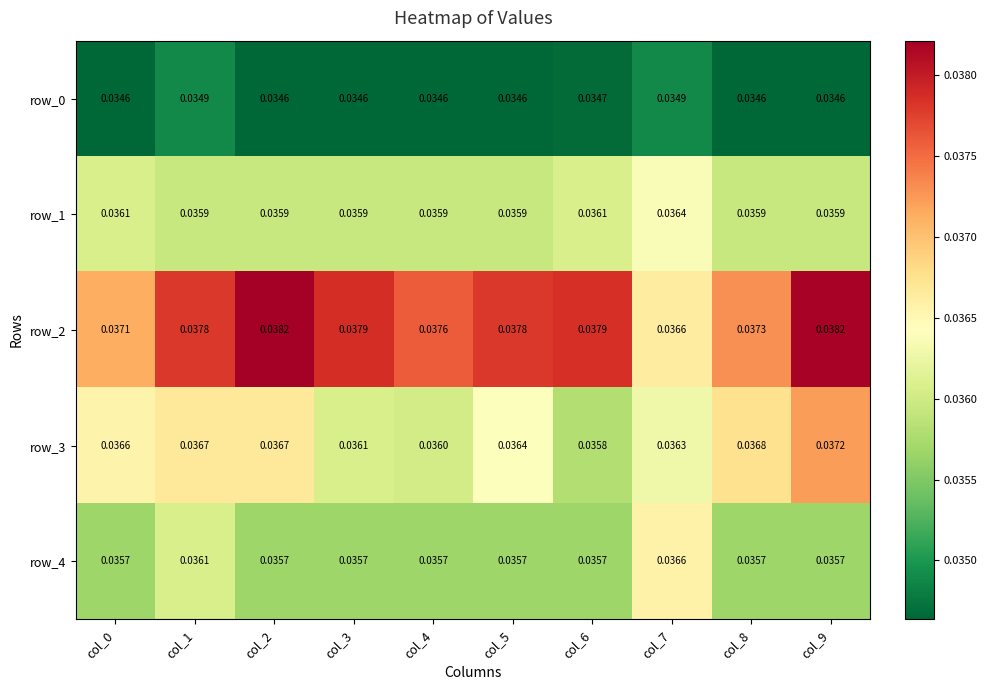

Is the value of row_3 at col_5 greater than the value of row_1 at col_3?

Yes